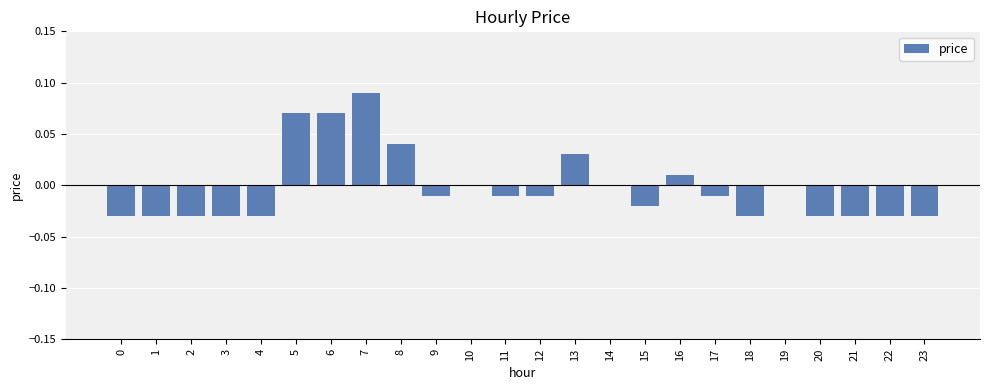

At which category does the chart reach its peak across all series?

7